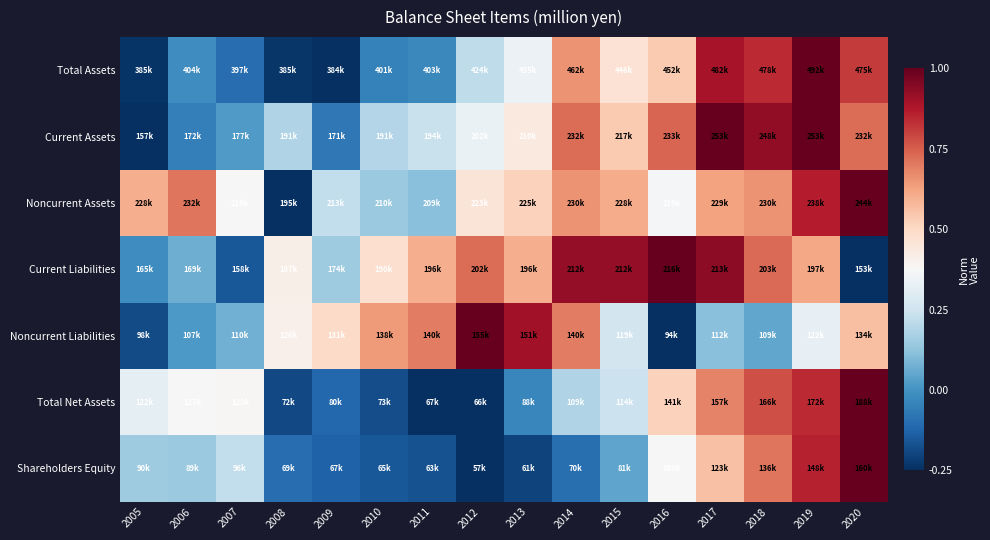

What is the difference between the highest and lowest values at 2016?

1.2